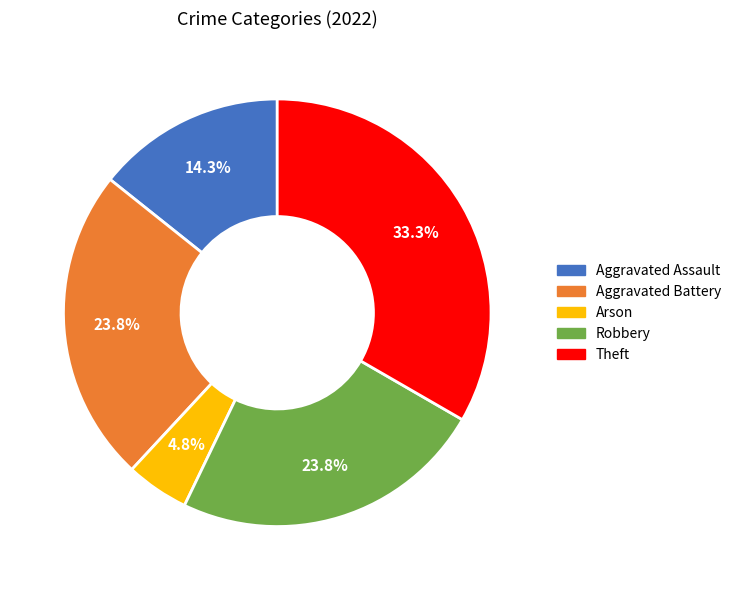

Which slice is the largest?

Theft